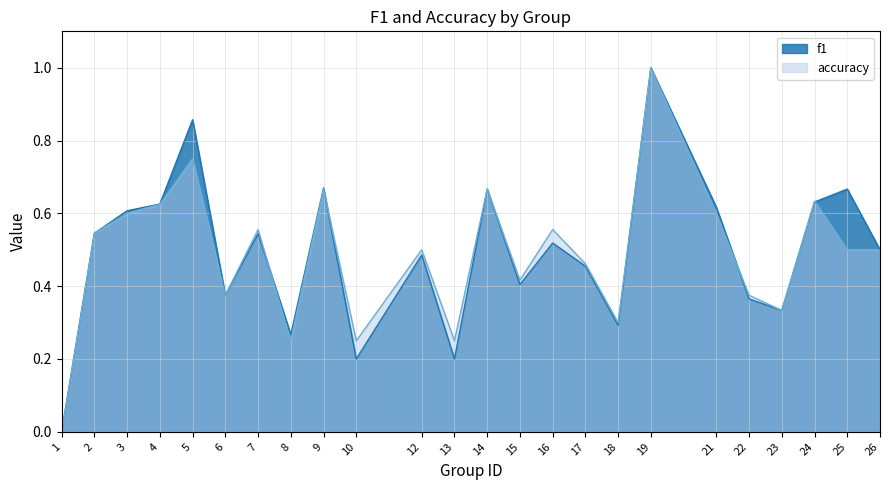

Count the accuracy values in the range 0 to 1.

24